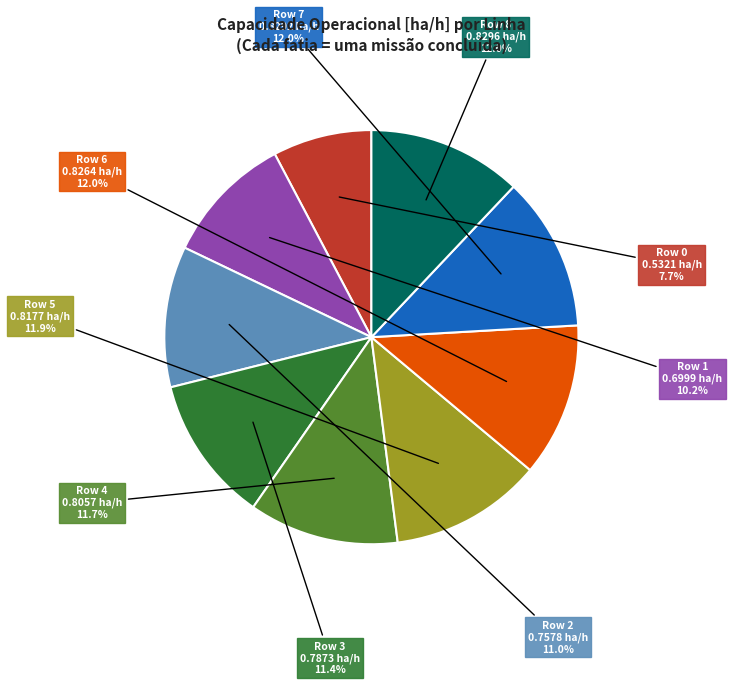

Is there a majority slice in this chart?

No